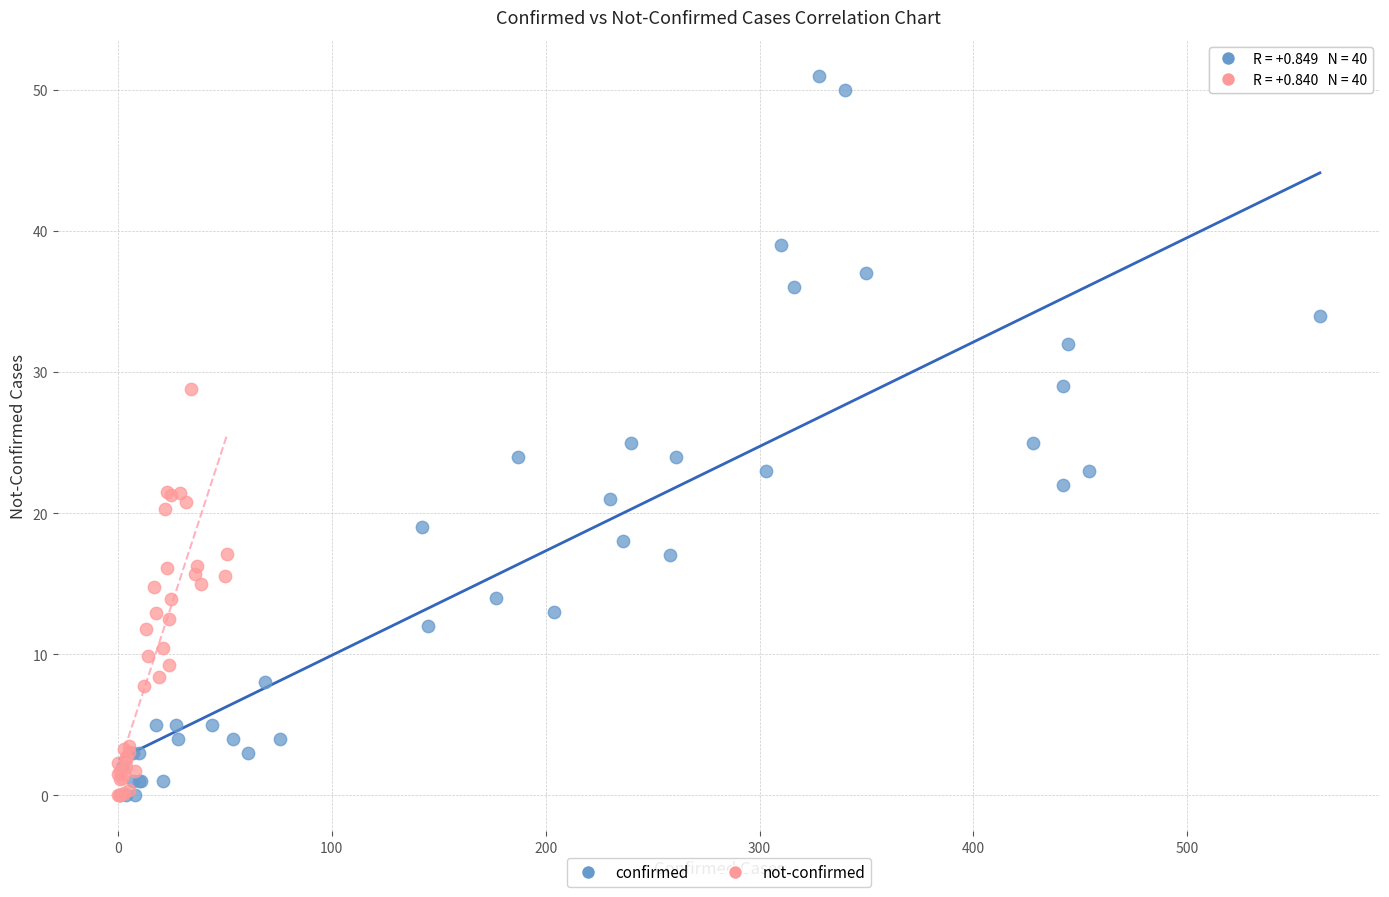

Which series contains the highest Y value?

confirmed